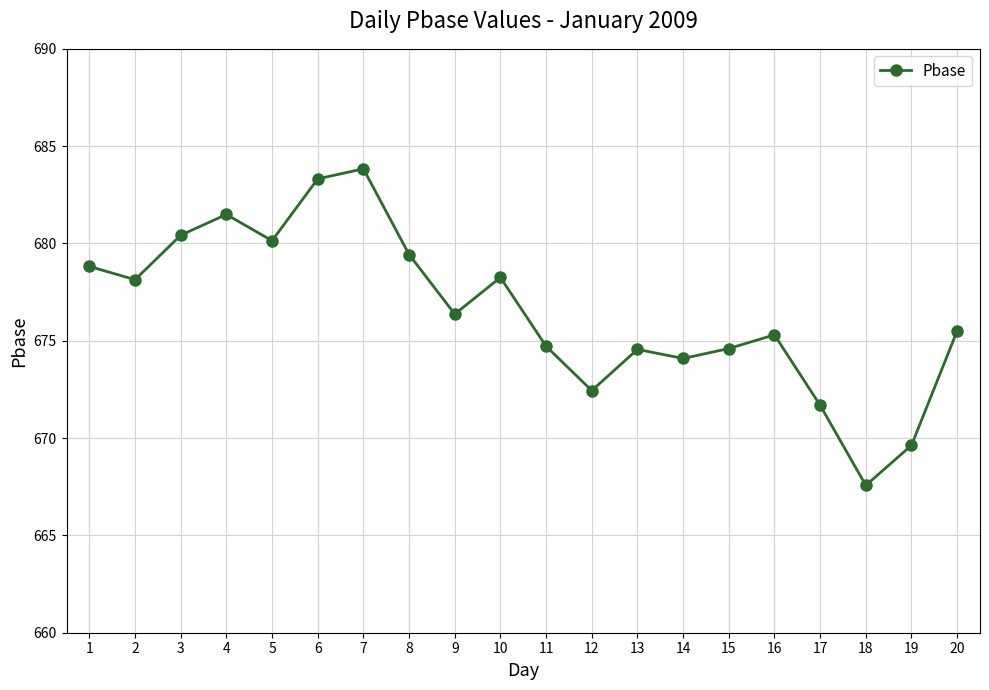

What is the change in value from 5 to 7?

+3.7